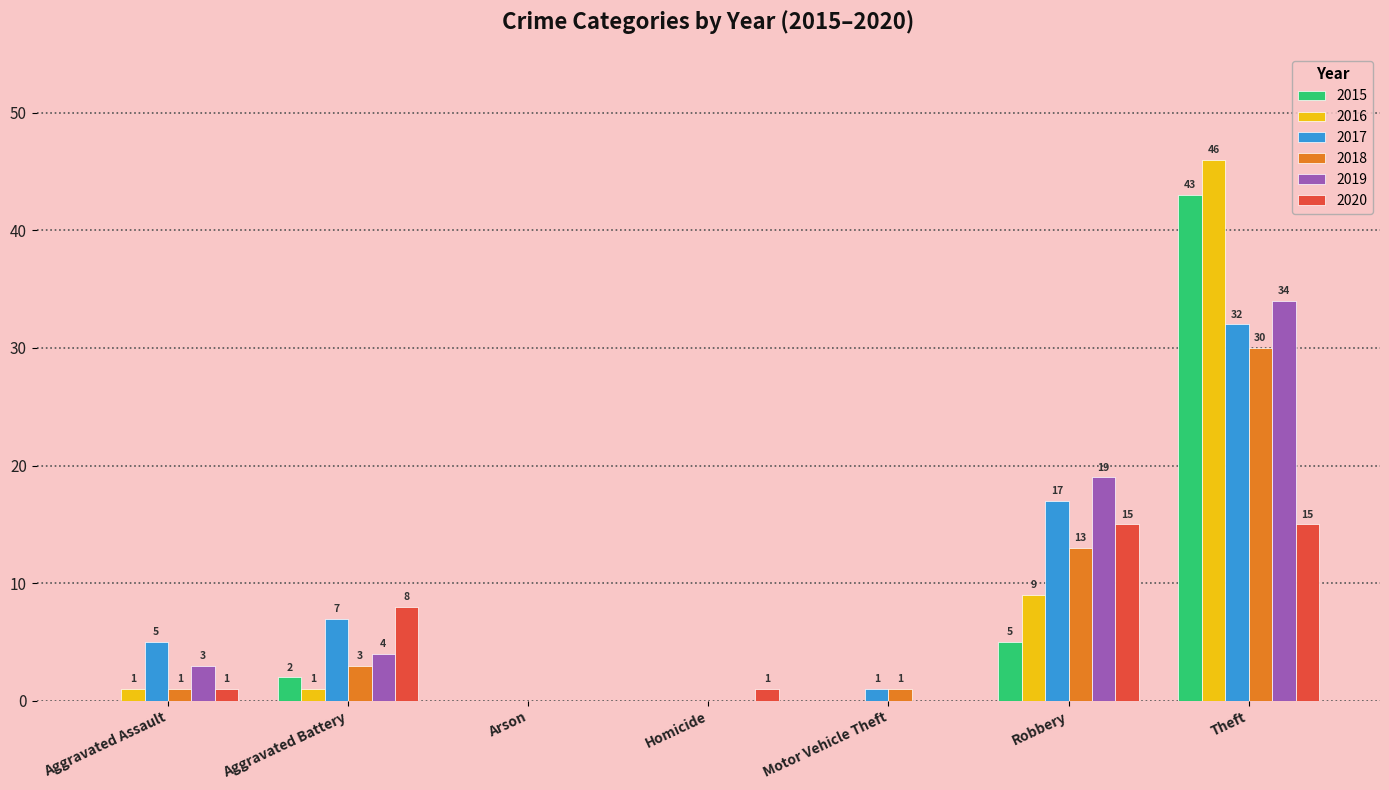

Reading left to right, list all the values displayed in this chart.

2015: 0	2	0	0	0	5	43
2016: 1	1	0	0	0	9	46
2017: 5	7	0	0	1	17	32
2018: 1	3	0	0	1	13	30
2019: 3	4	0	0	0	19	34
2020: 1	8	0	1	0	15	15